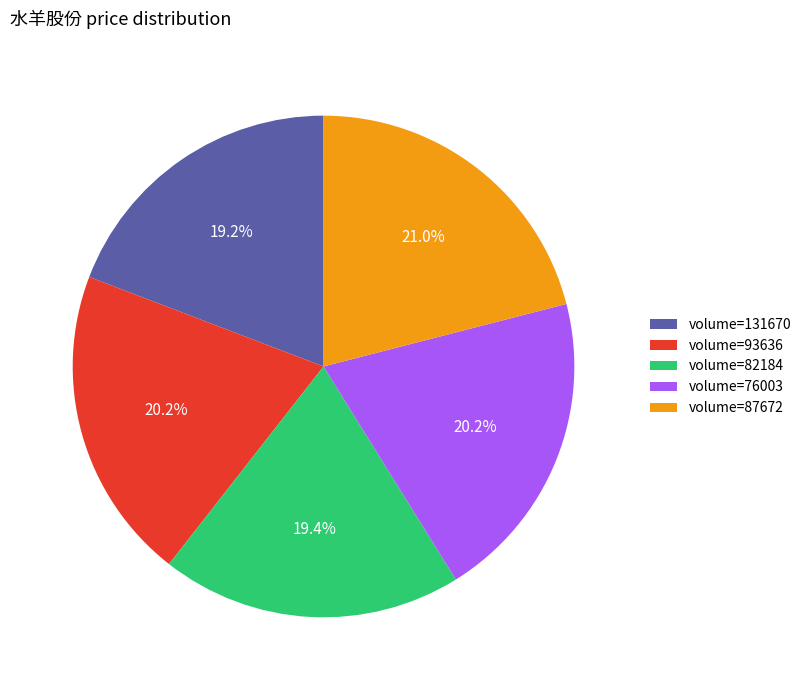

What portion of the pie excludes volume=76003?

79.8%